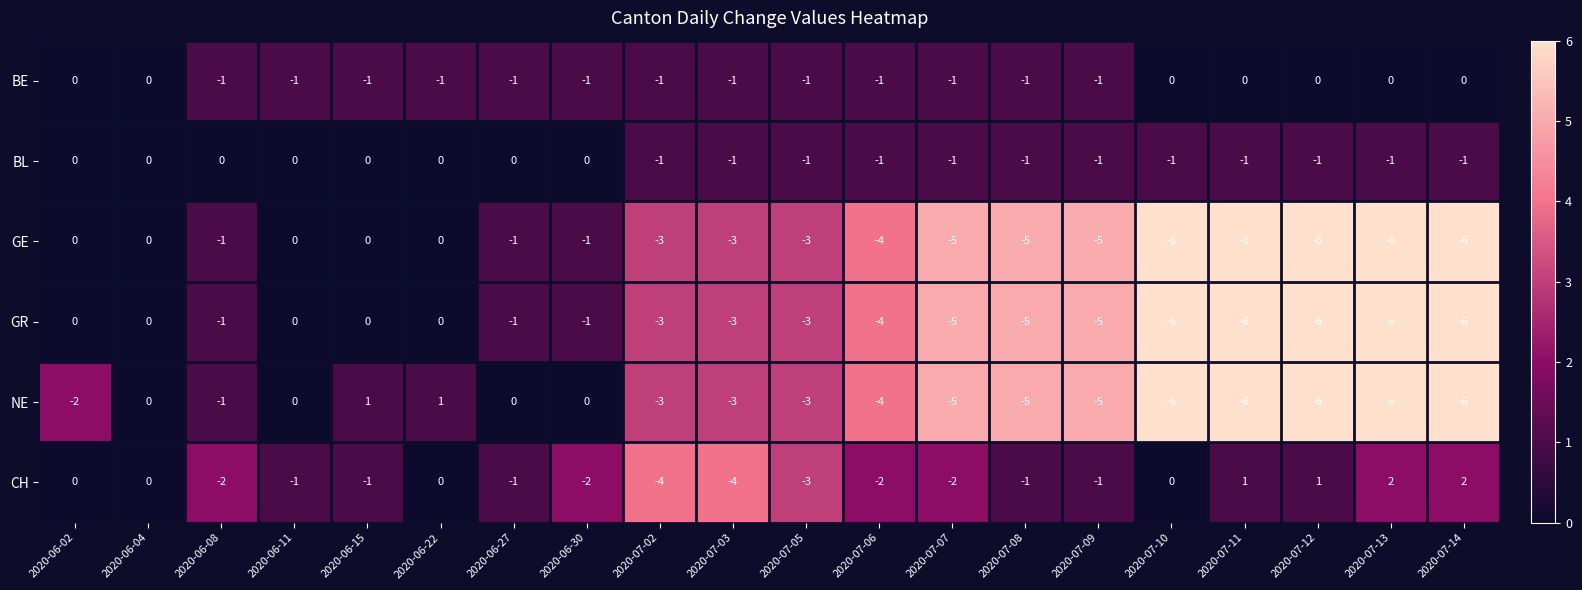

Count the number of categories in the chart.

20